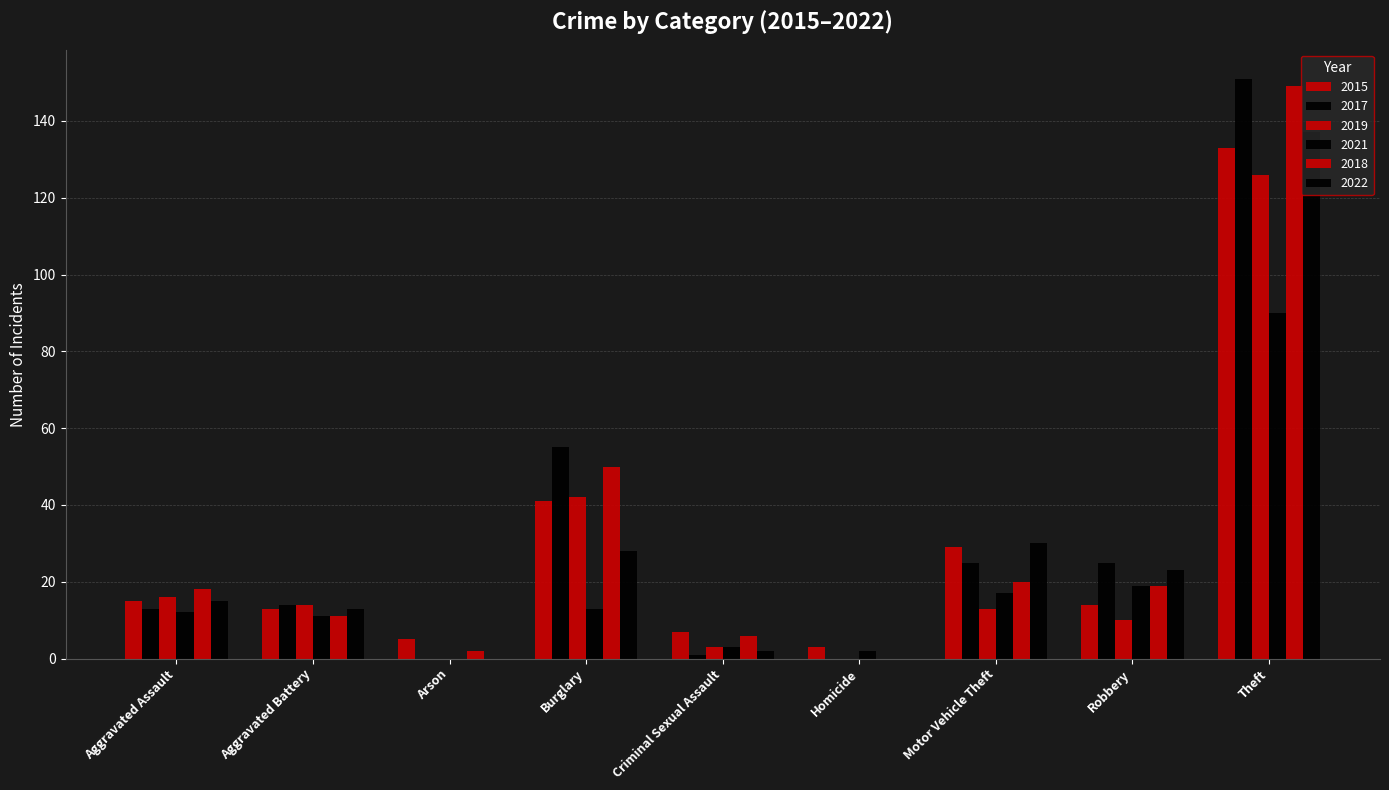

How many data points does each series have?

9